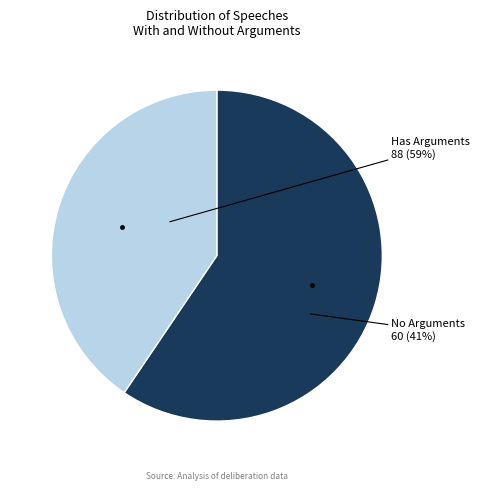

How many slices are in this pie chart?

2